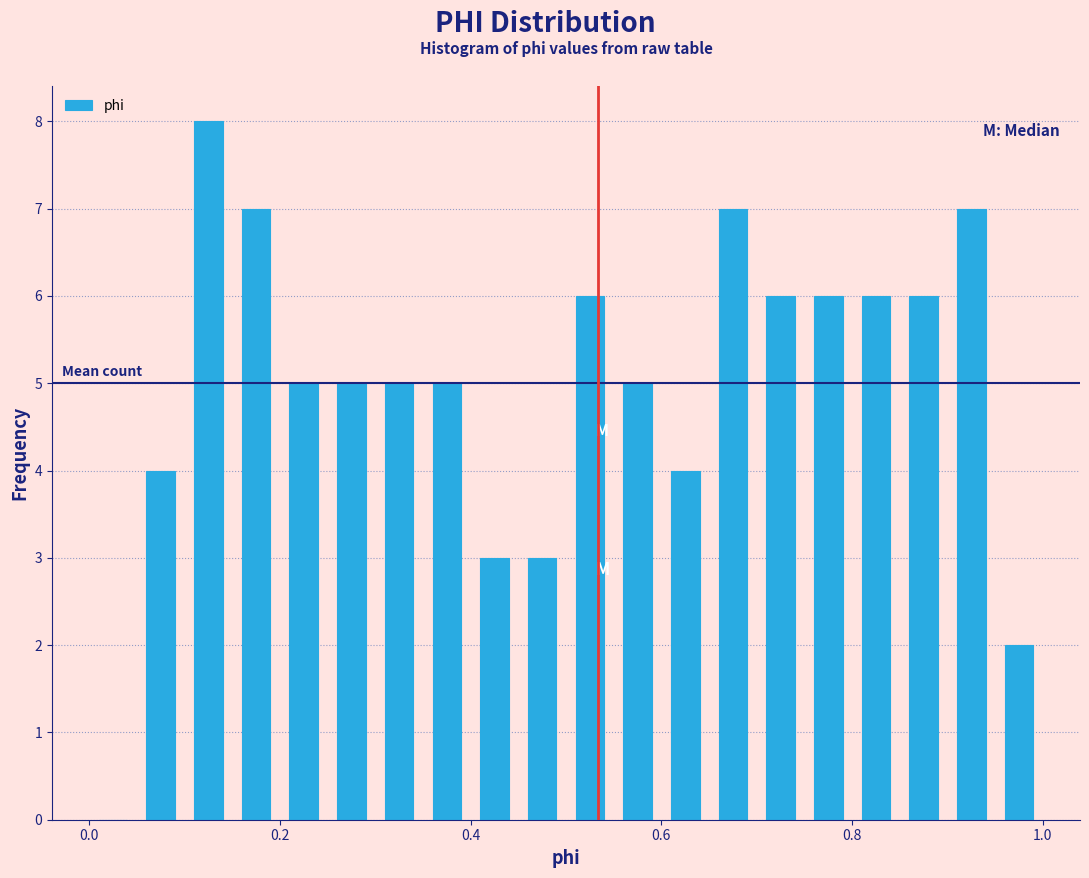

Read against the x-axis, roughly where is the centre of the tallest bar?

0.12